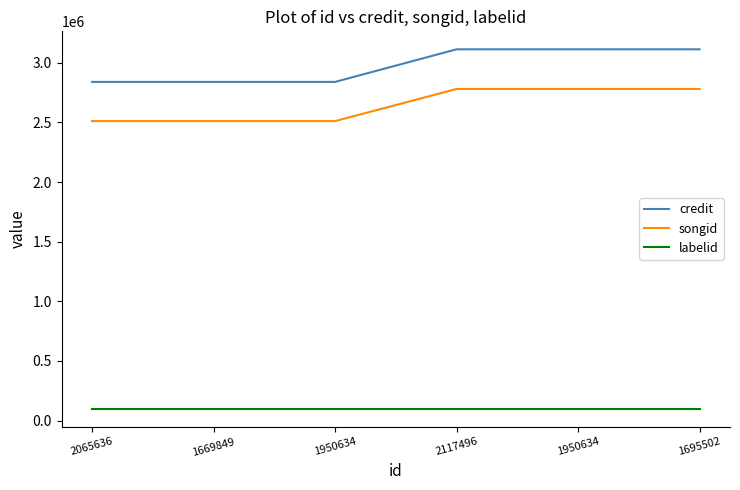

True or false: songid and labelid cross at least once.

False